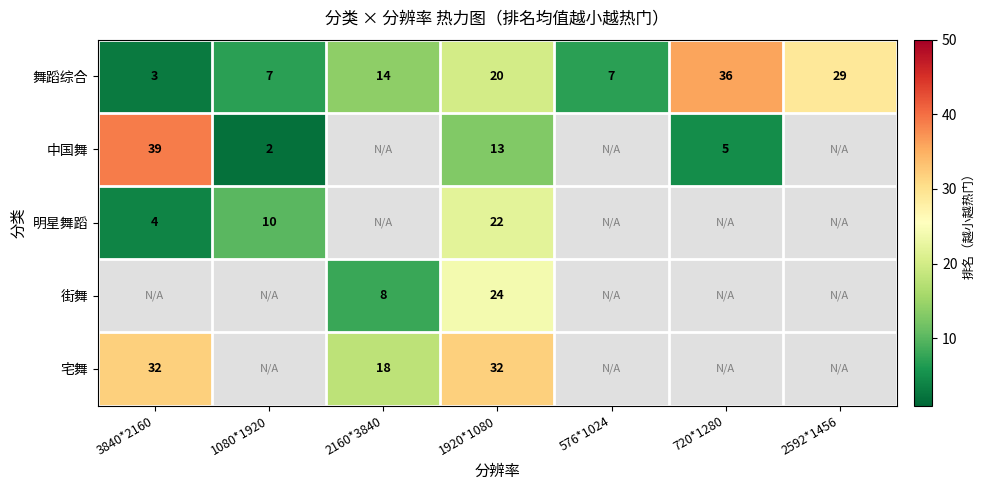

Is it true that 明星舞蹈 equals 10 at 1080*1920?

True